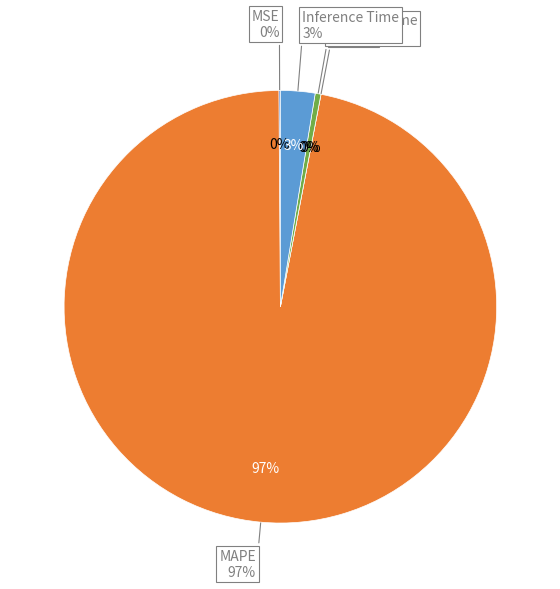

Do Inference Time and MAPE together represent more than half of the pie?

Yes